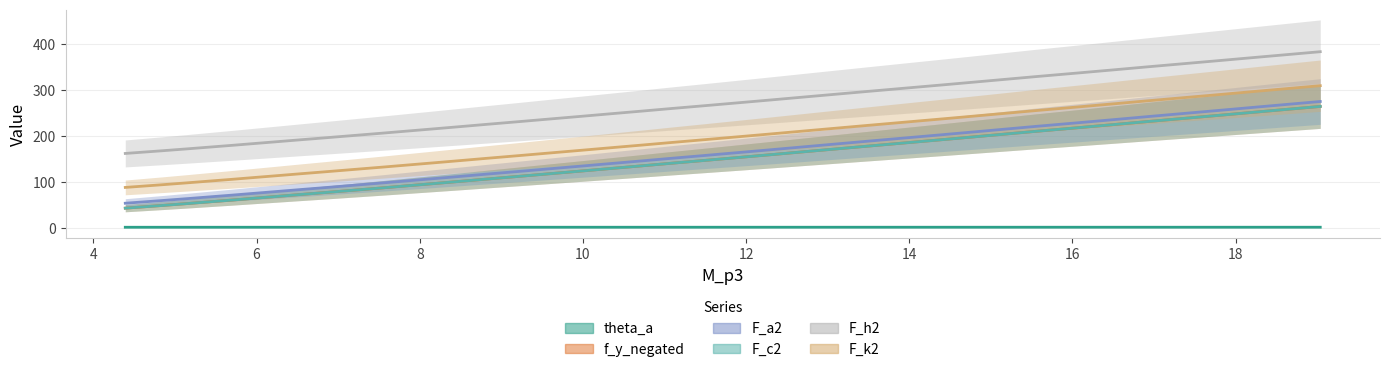

What is the maximum value for F_c2?

264.0